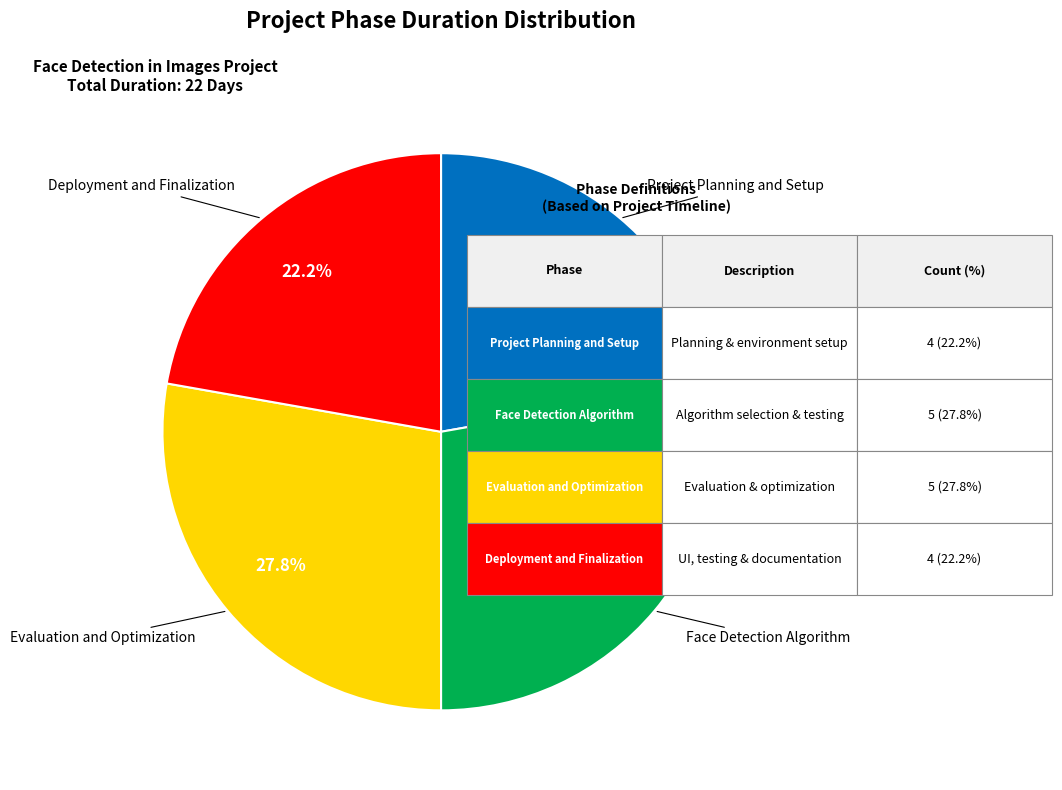

Does Face Detection Algorithm account for over 50% of the chart?

No